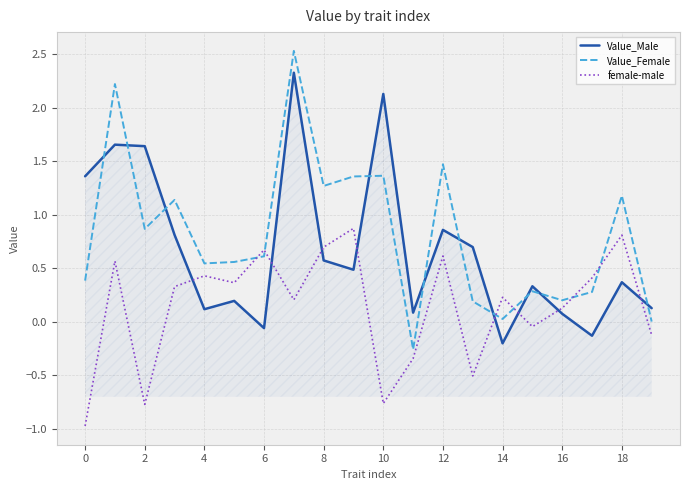

True or false: Value_Female and Value_Male cross at least once.

True